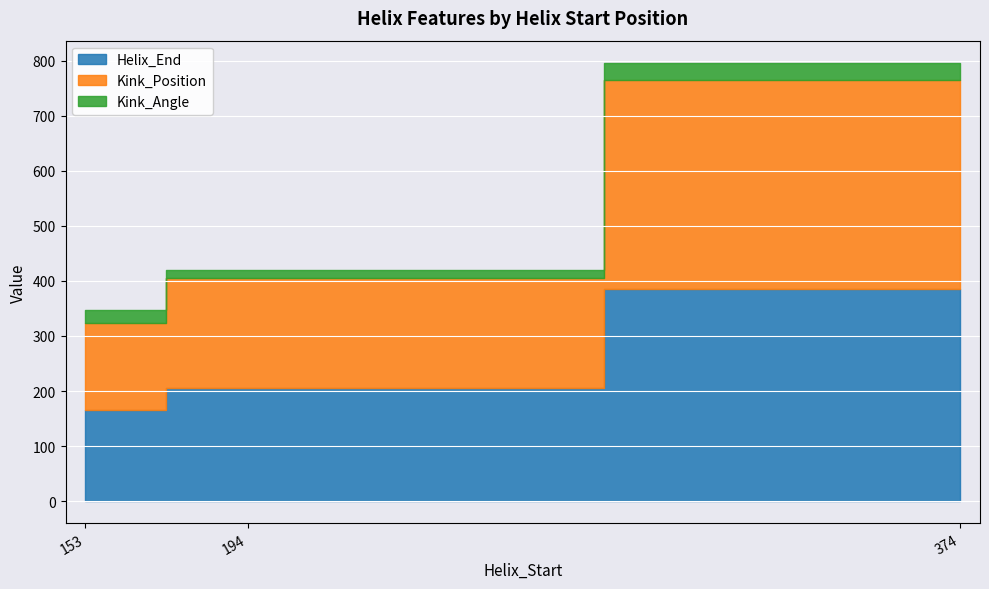

Is the value of Kink_Position at 374 greater than the value of Helix_End at 194?

Yes